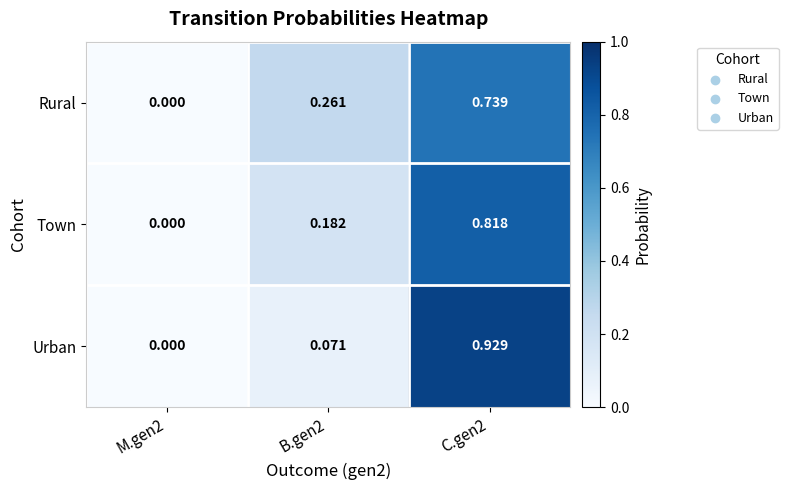

Is the value of Urban at M.gen2 greater than the value of Town at C.gen2?

No